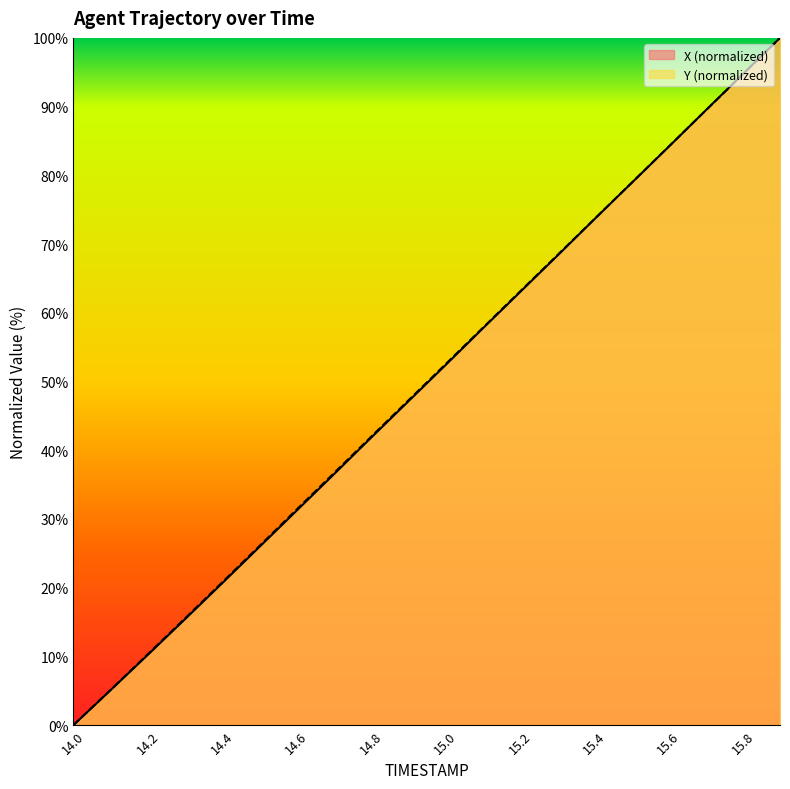

What is the total value across all series at 14.5?

52.0